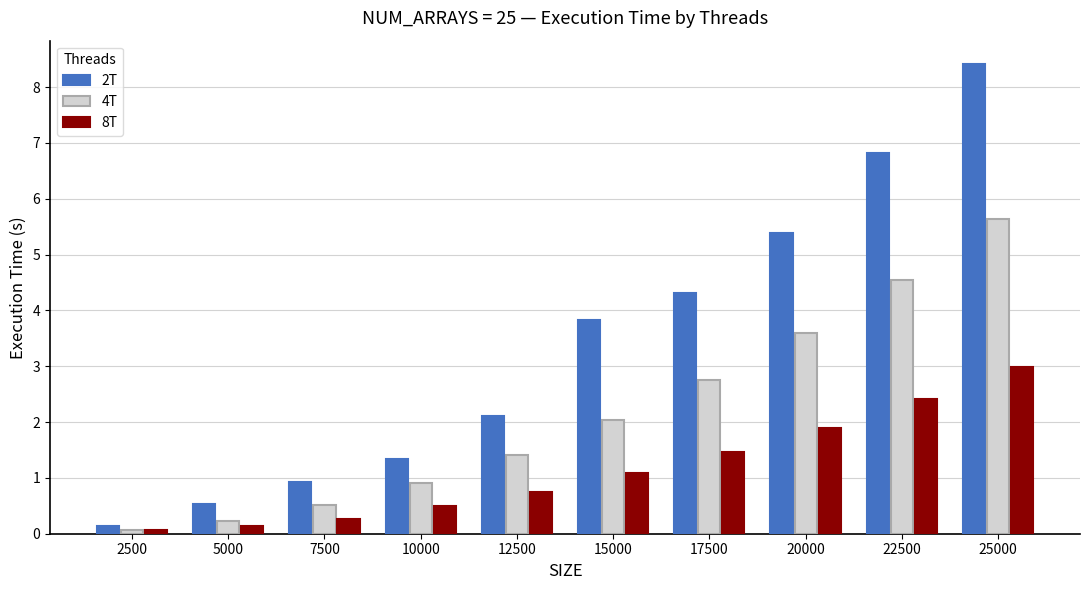

Which category has the highest value in the 8T series?

25000